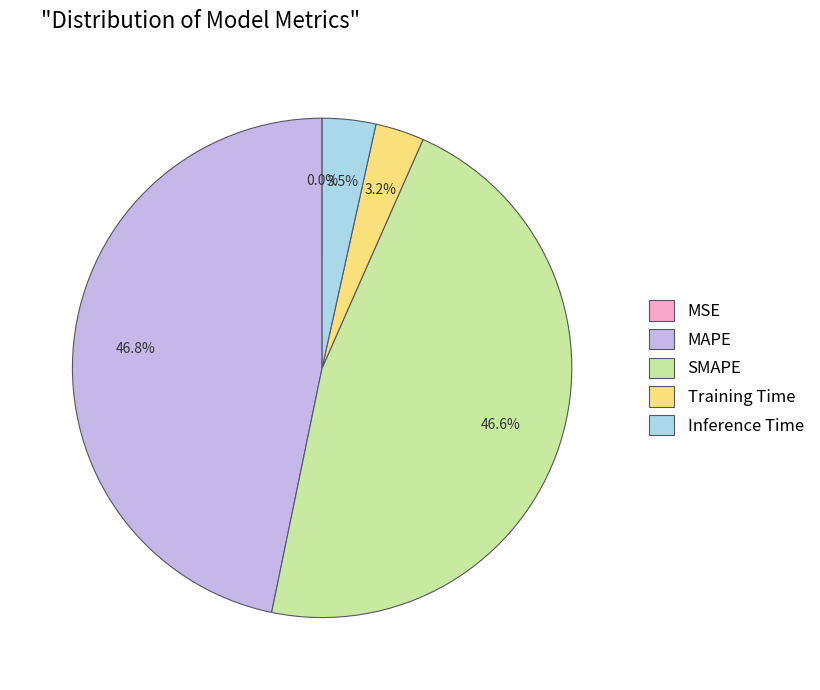

Which has a higher value, MAPE or Inference Time?

MAPE